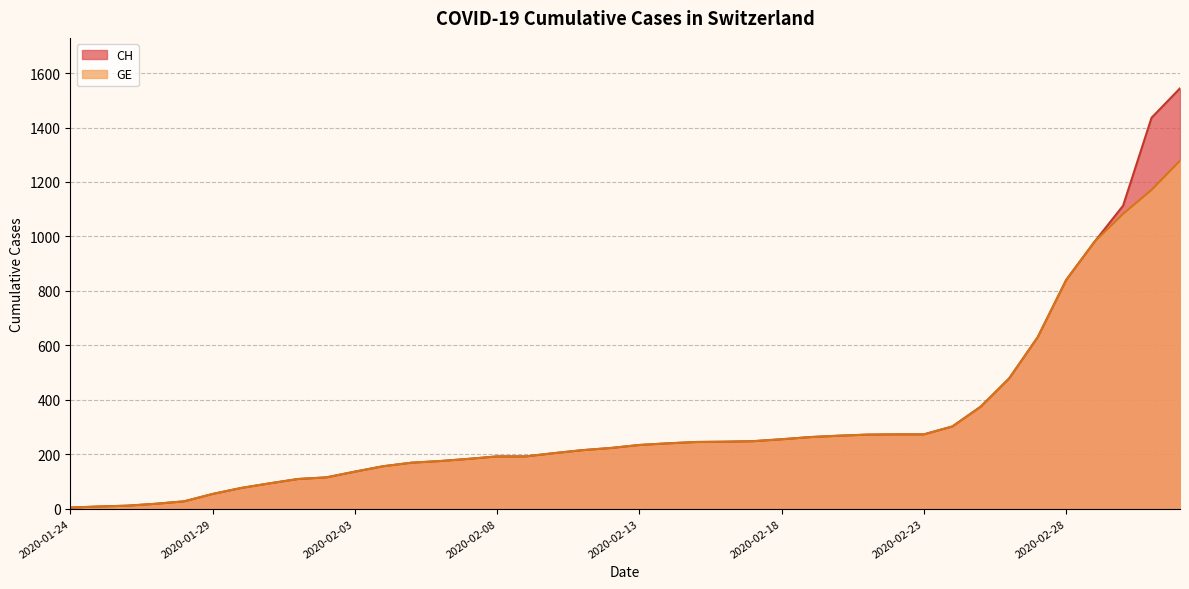

How many lines are shown in the chart?

2